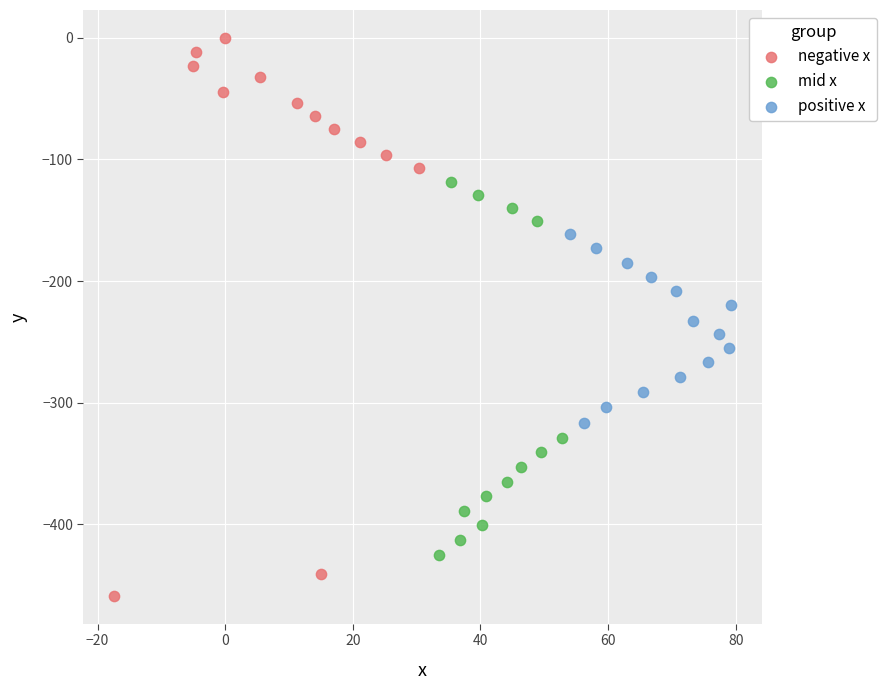

Which series reaches the maximum Y coordinate?

negative x